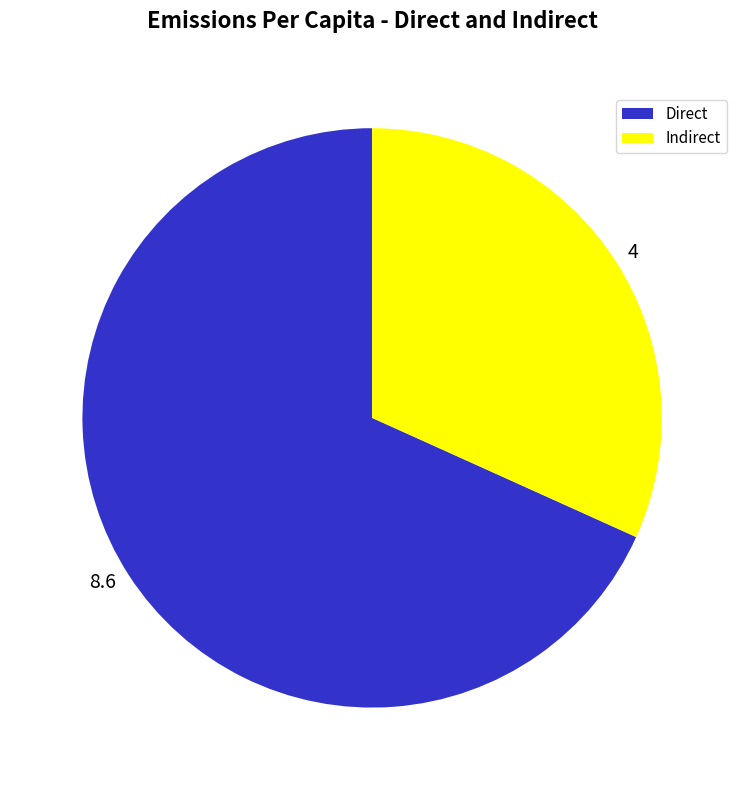

What is the smallest slice in the pie chart?

Indirect